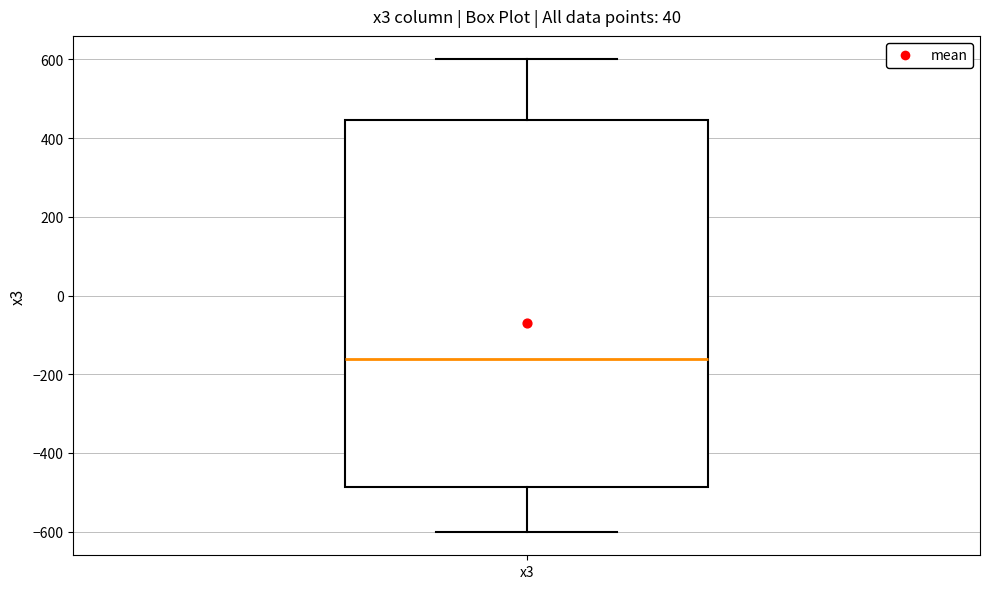

Read this box plot against the y-axis: the position of the median line, the range covered by the box, and the ends of both whiskers. The values are not printed on the chart, so give them approximately, as read against the axis.

median -160, box -480 to 440, whiskers -600 to 600